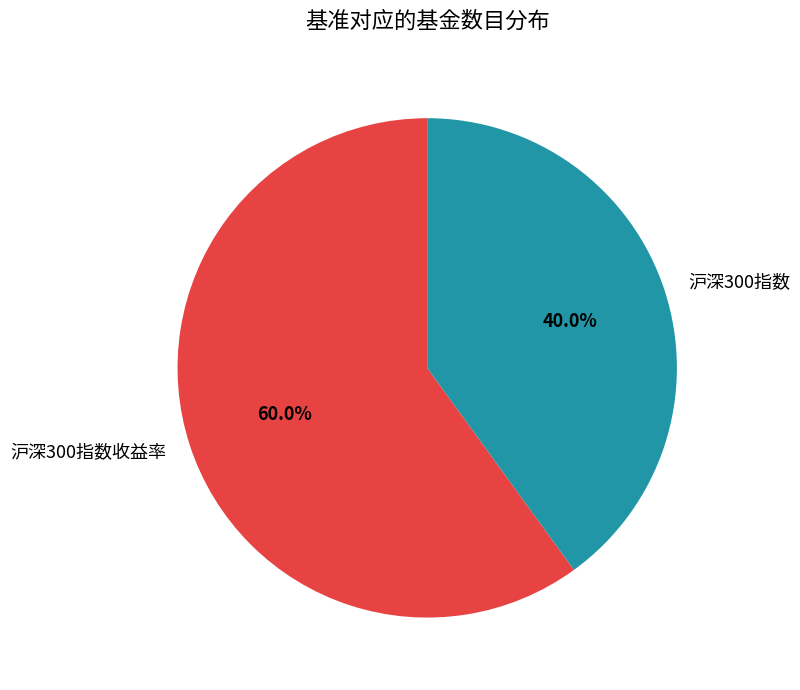

How many segments does this pie chart have?

2